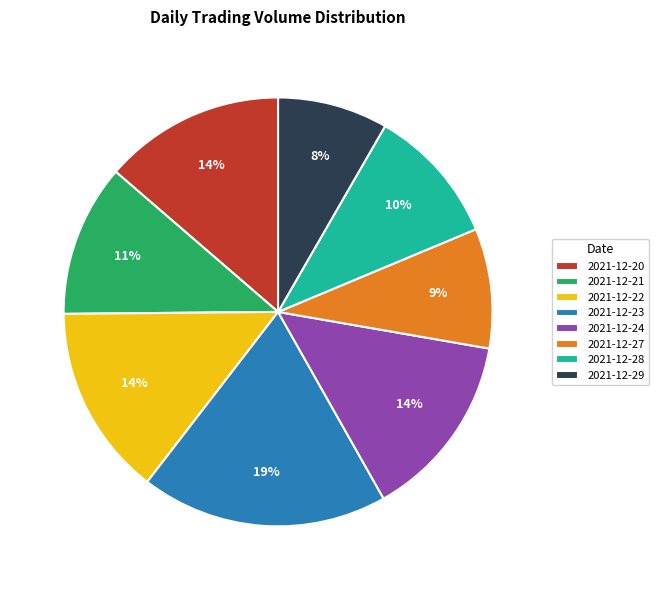

How many segments does this pie chart have?

8